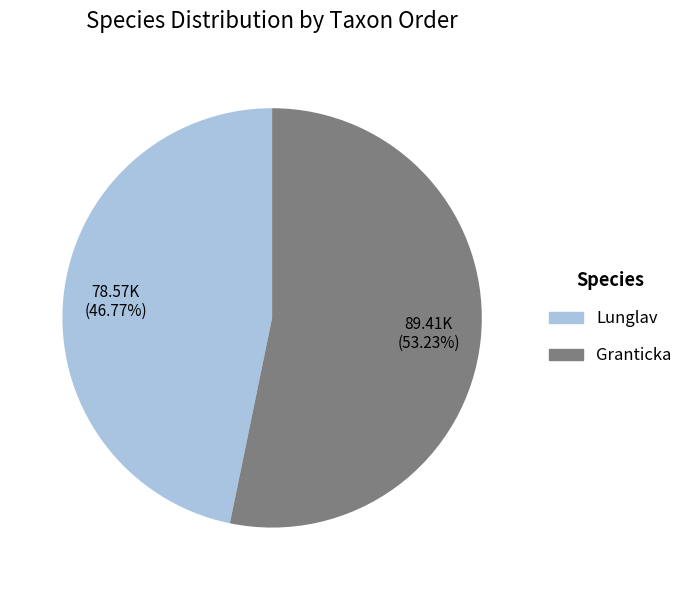

To the nearest percent, what is the difference between the Lunglav and Granticka slice percentages?

6%